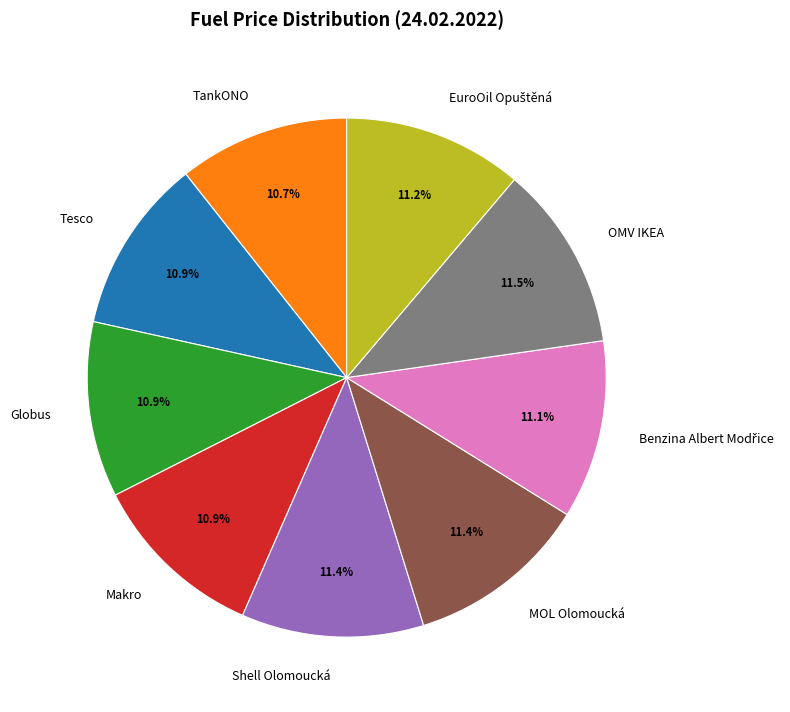

Is there a majority slice in this chart?

No